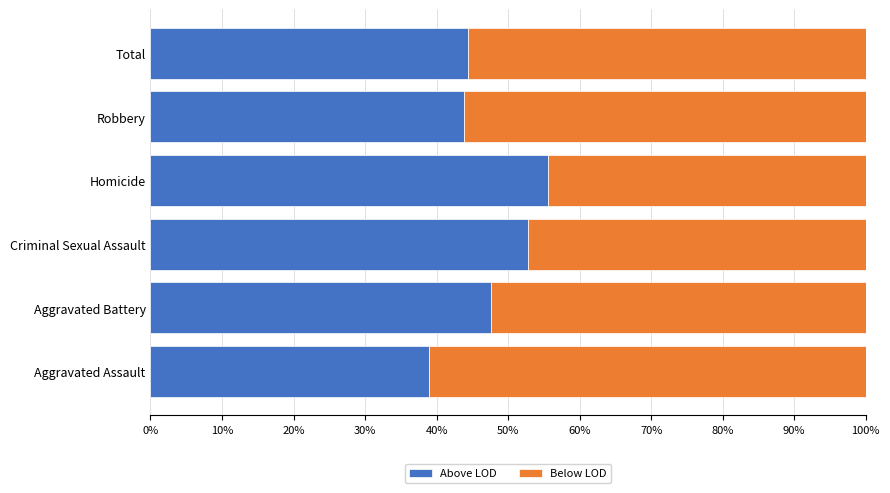

What is the difference between the Above LOD values at Aggravated Battery and Robbery?

3.8